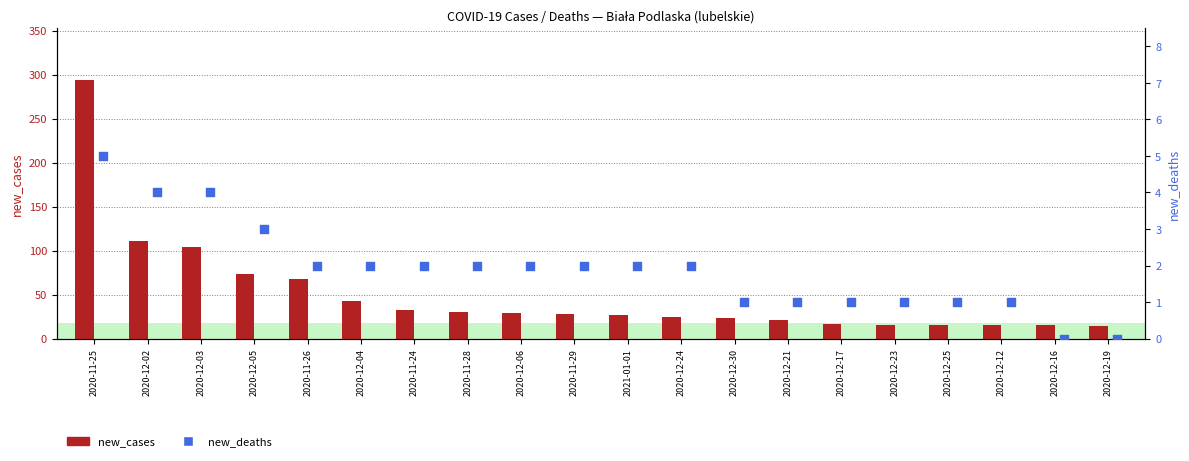

Which series has the widest spread of Y values?

new_cases